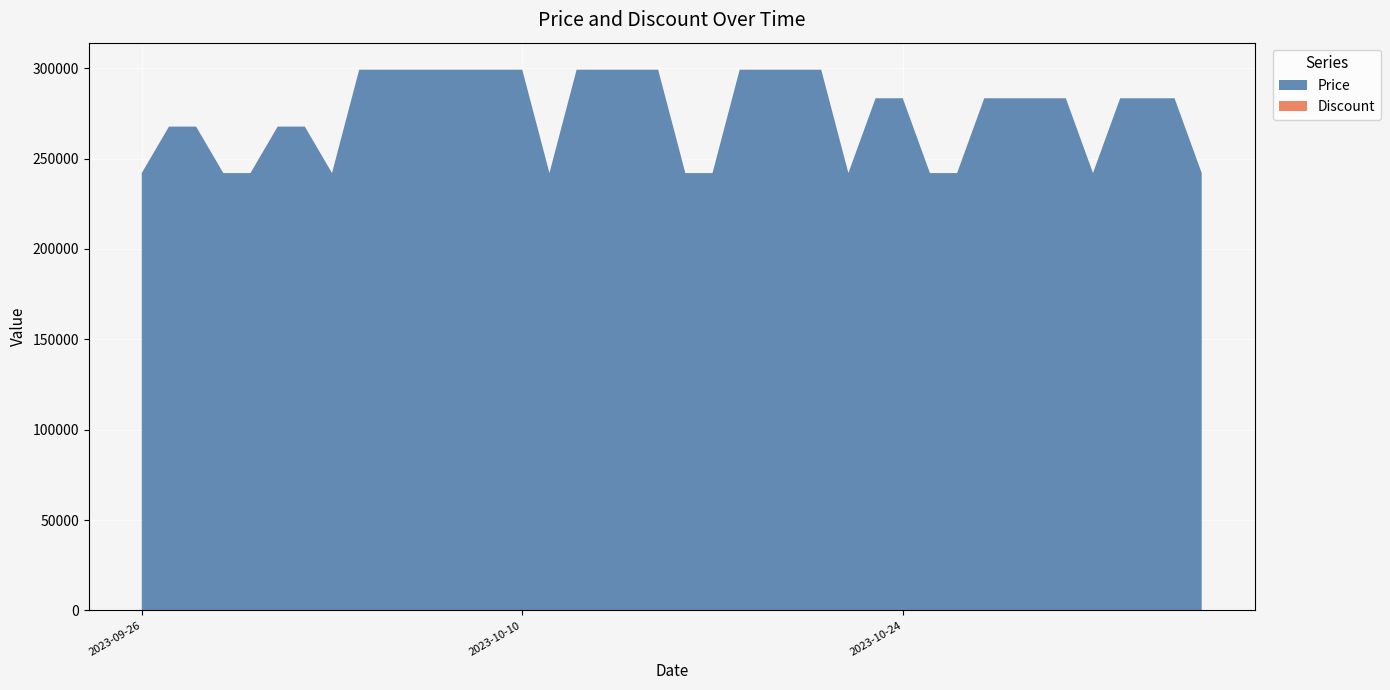

Reading left to right, what are all the values shown in this chart?

Price: 242000	267700	267700	242000	242000	267700	267700	242000	299200	299200	299200	299200	299200	299200	299200	242000	299200	299200	299200	299200	242000	242000	299200	299200	299200	299200	242000	283400	283400	242000	242000	283400	283400	283400	283400	242000	283400	283400	283400	242000
Discount: 23	15	15	23	23	15	15	23	5	5	5	5	5	5	5	23	5	5	5	5	23	23	5	5	5	5	23	10	10	23	23	10	10	10	10	23	10	10	10	23